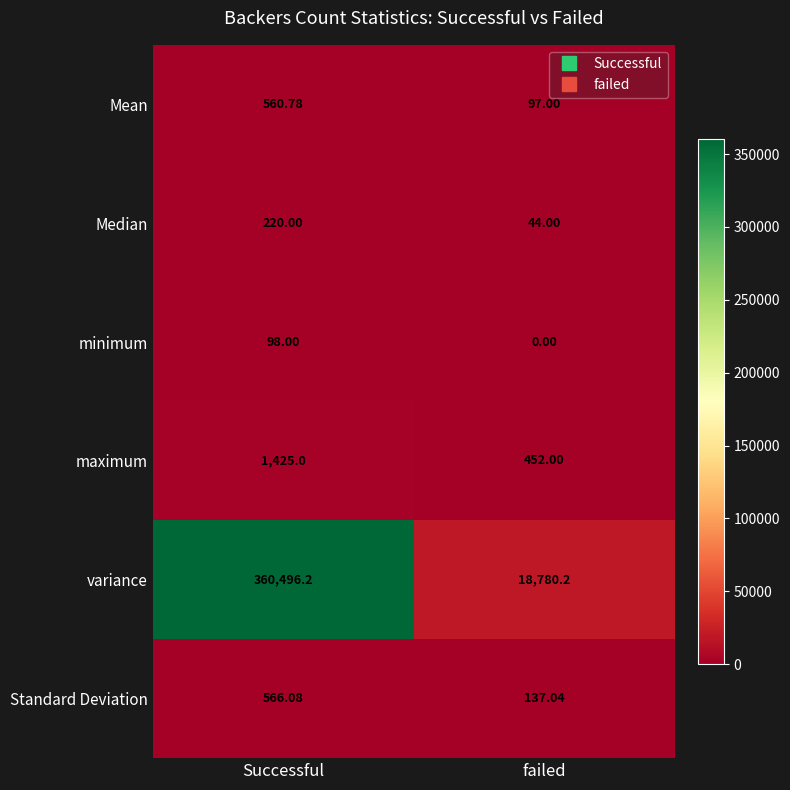

At which label is variance closest to 189638?

failed